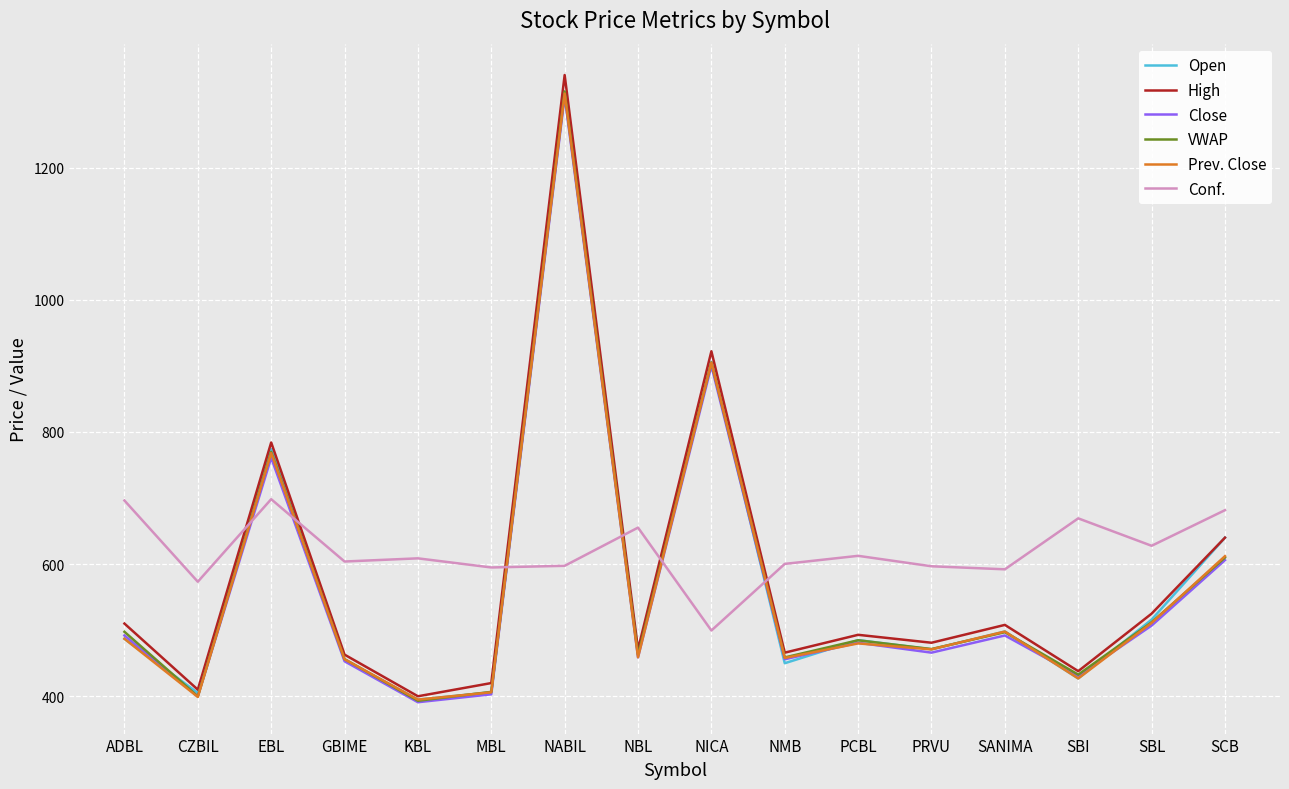

At which category does Close reach its first local peak?

EBL